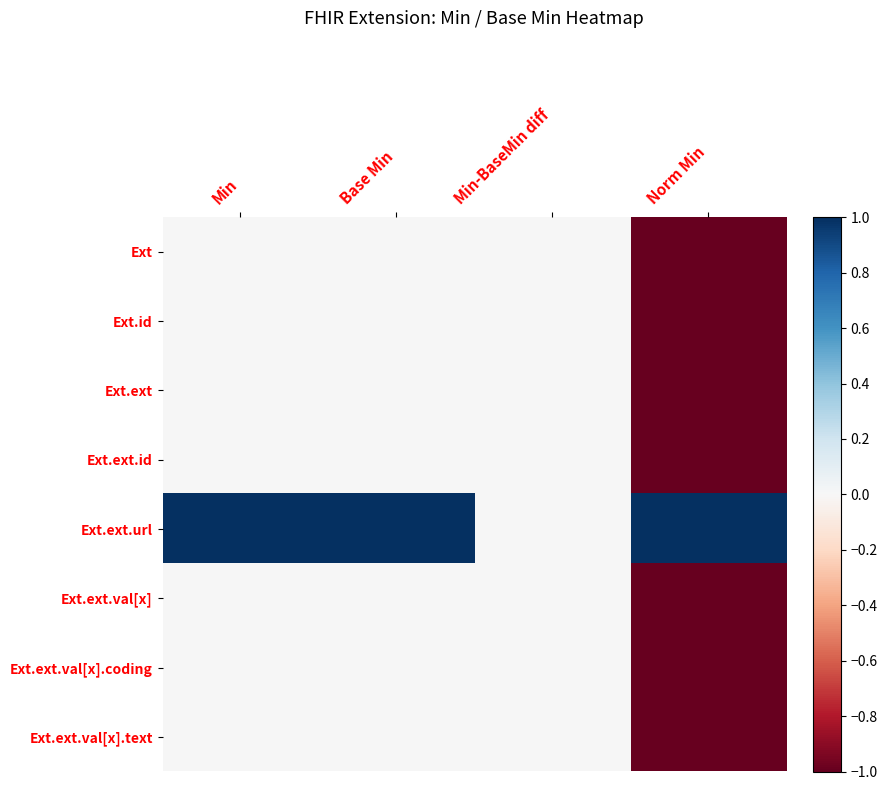

Which has a higher value, Min-BaseMin diff or Min?

Min-BaseMin diff